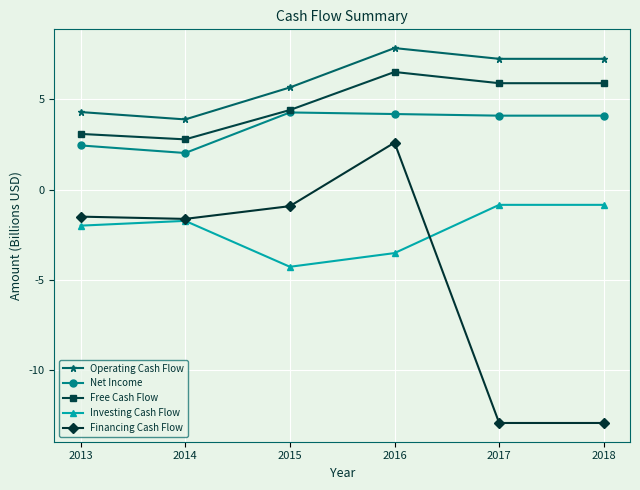

What is the spread (max minus min) of values at 2018?

20.2